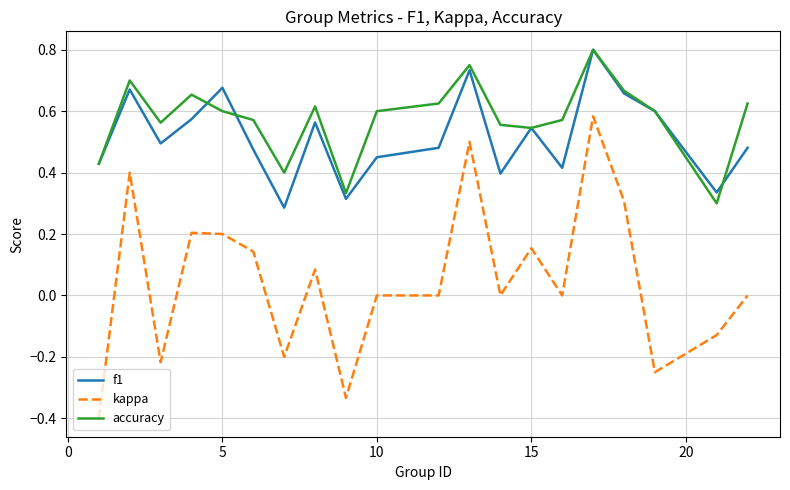

What is the minimum value shown in the chart?

-0.4